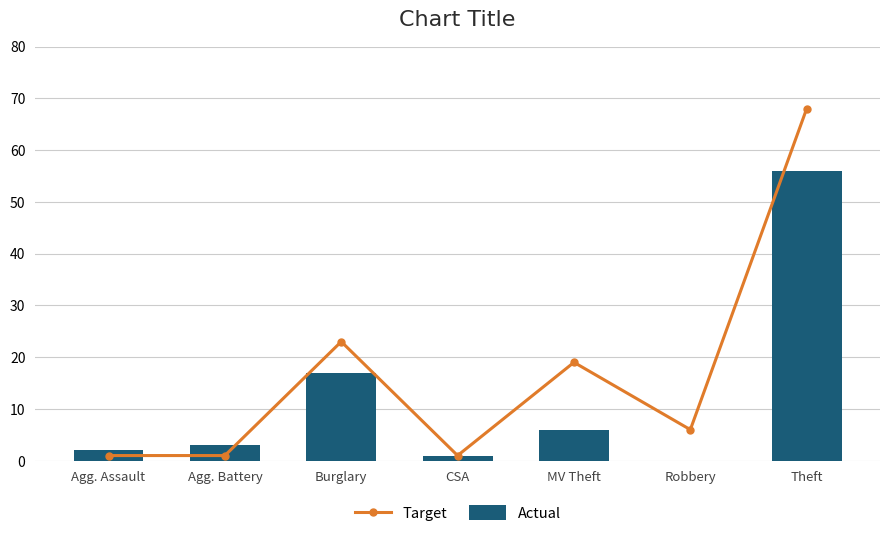

Is the value of Actual at Theft greater than the value of Target at Burglary?

Yes